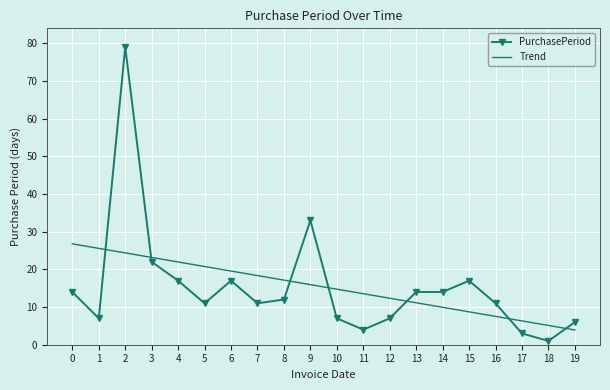

Is it true that PurchasePeriod equals 4.8 at 16?

False